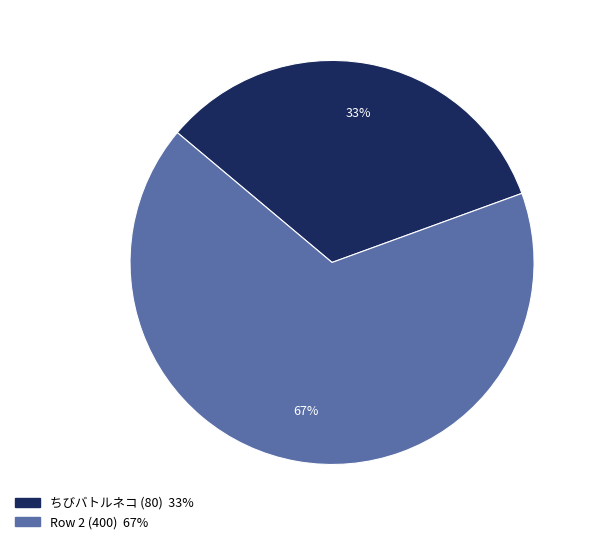

To the nearest percent, what percentage of the pie is Row 2 (400)?

67%